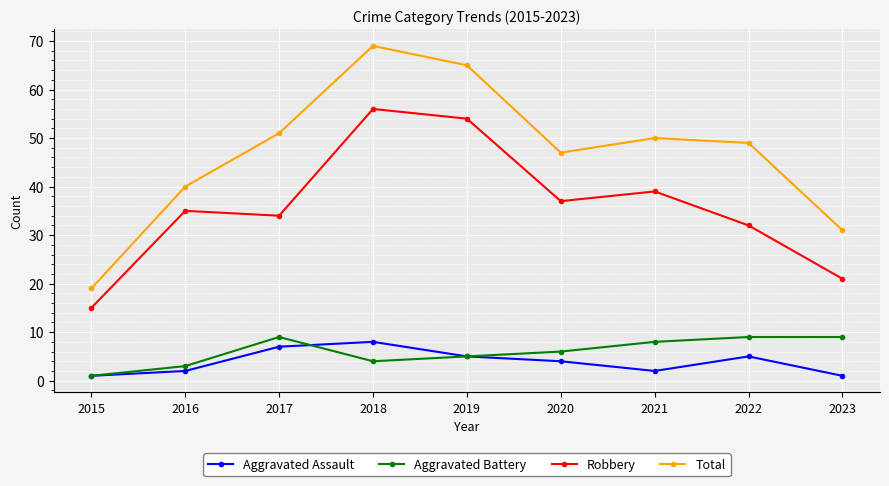

Between 2019 and 2020, which series saw the biggest shift?

Total